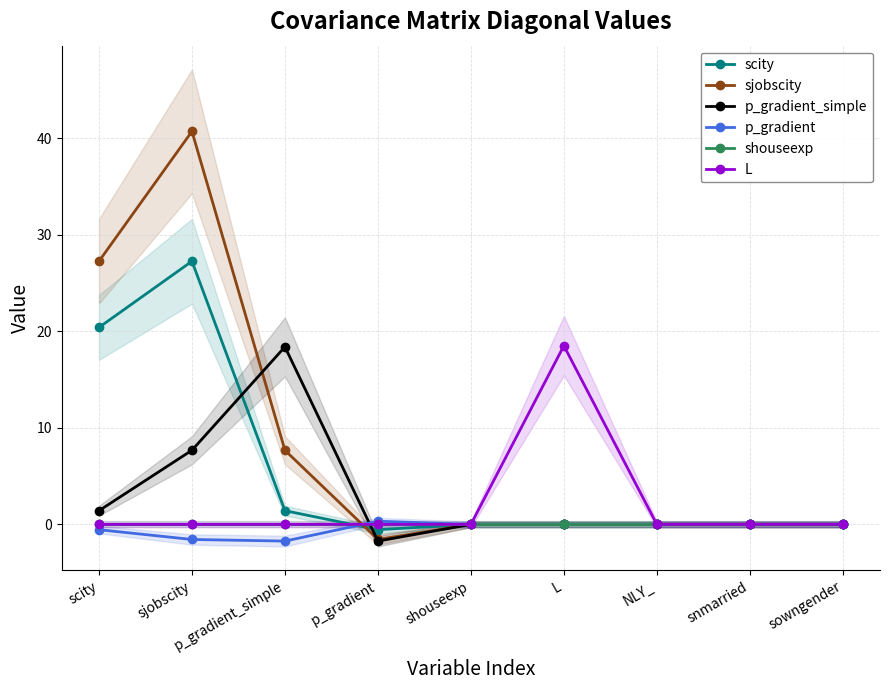

What is the sum of all scity values?

48.6